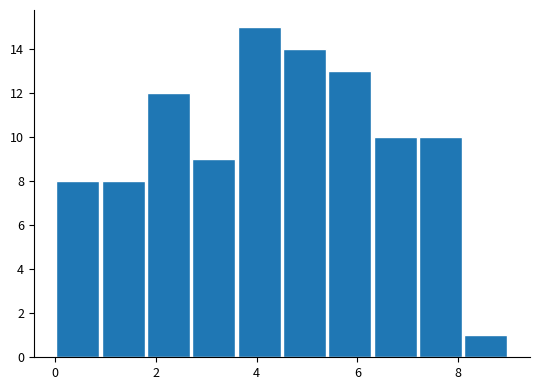

Which range on the x-axis has the tallest bar?

3.6 to 4.5